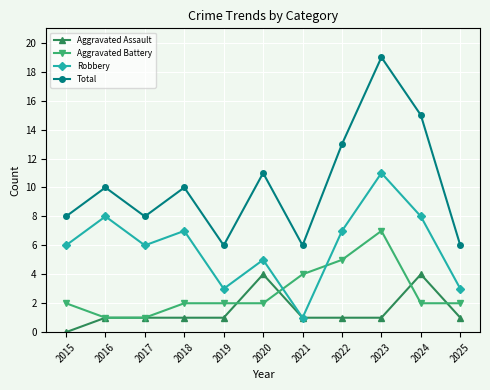

The value of Total at 2018 is 10. True or false?

True